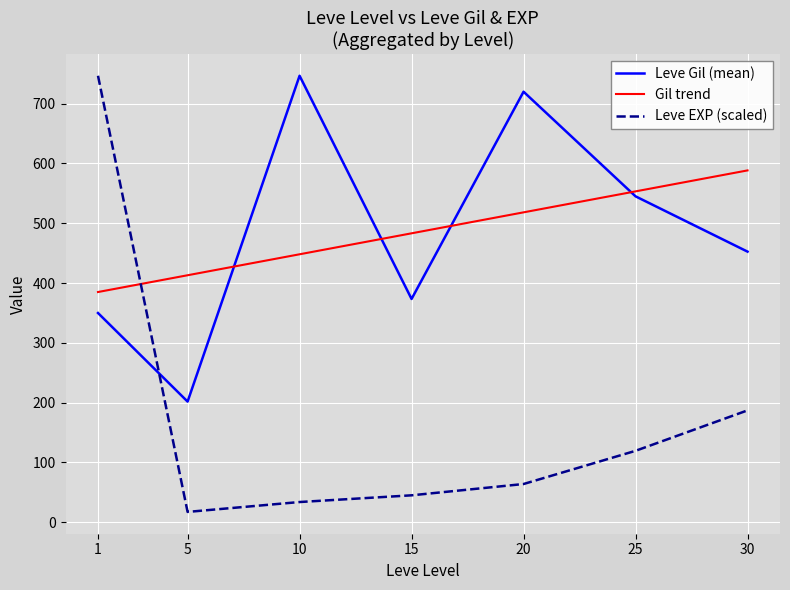

Is the value of Leve Gil (mean) at 15 greater than the value of Gil trend at 15?

No